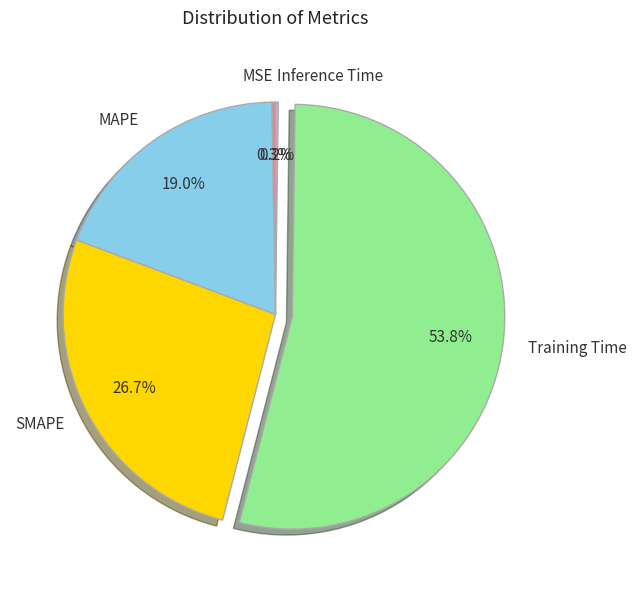

Which category accounts for the majority?

Training Time